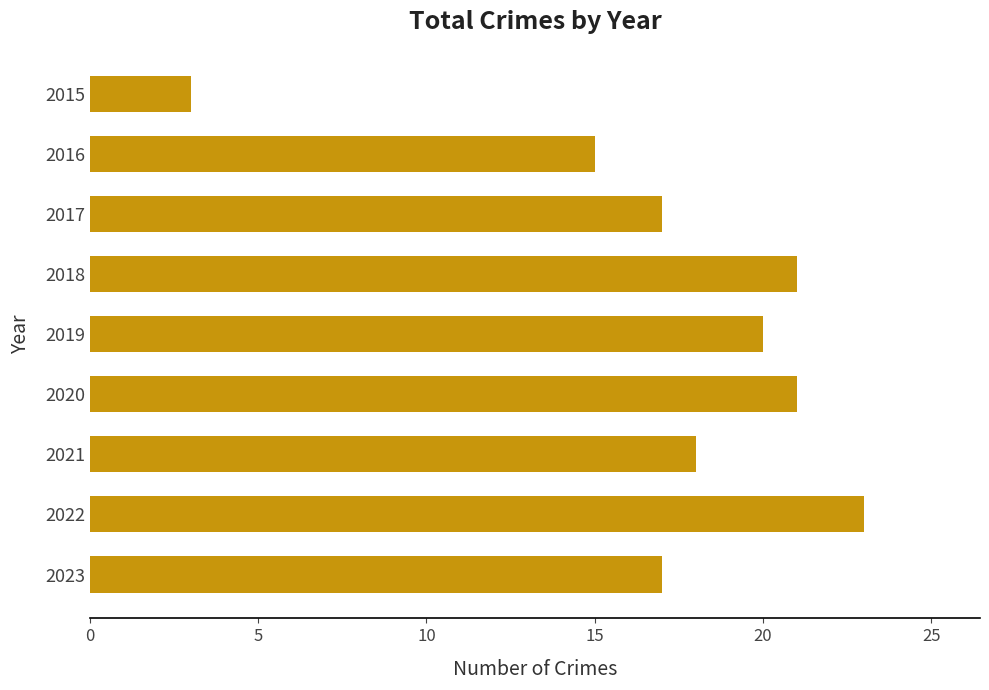

How many bars are there in total?

9